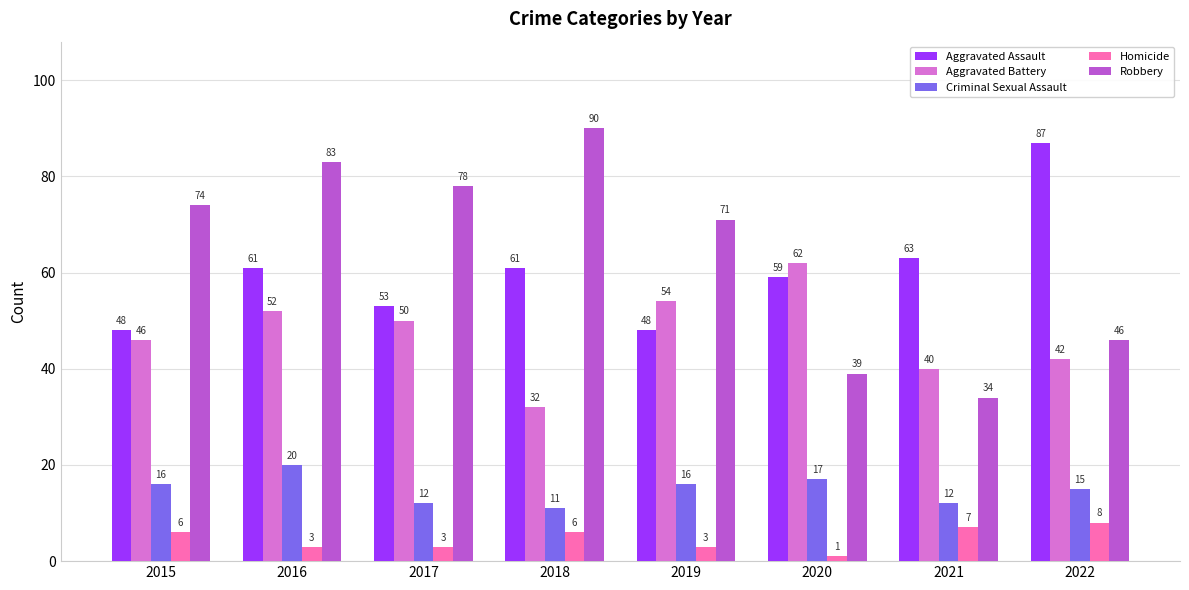

What is the approximate value of Aggravated Battery at 2021?

40